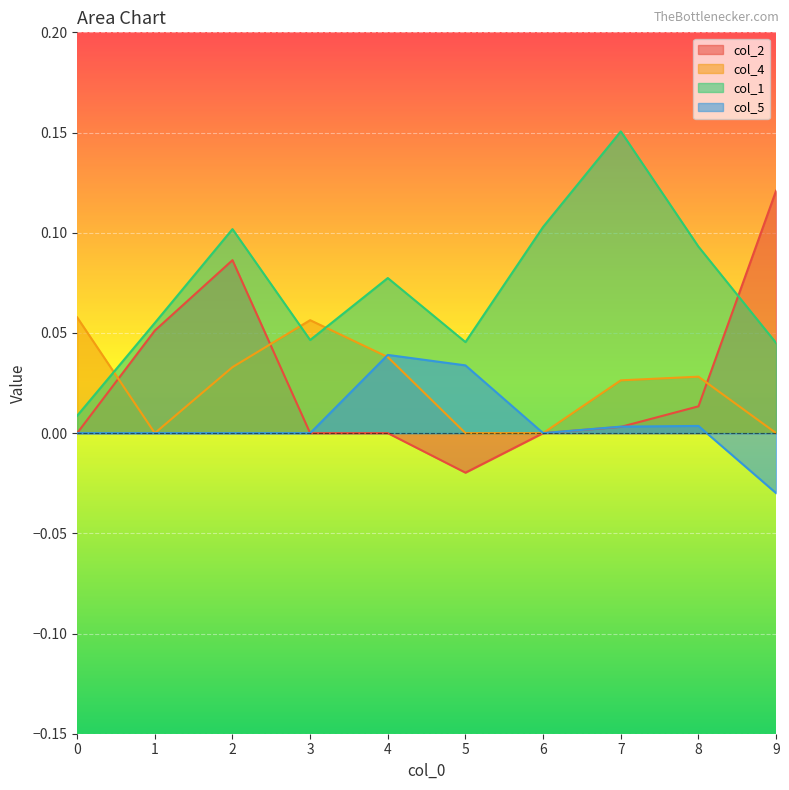

How many col_4 values are between 0 and 1?

10